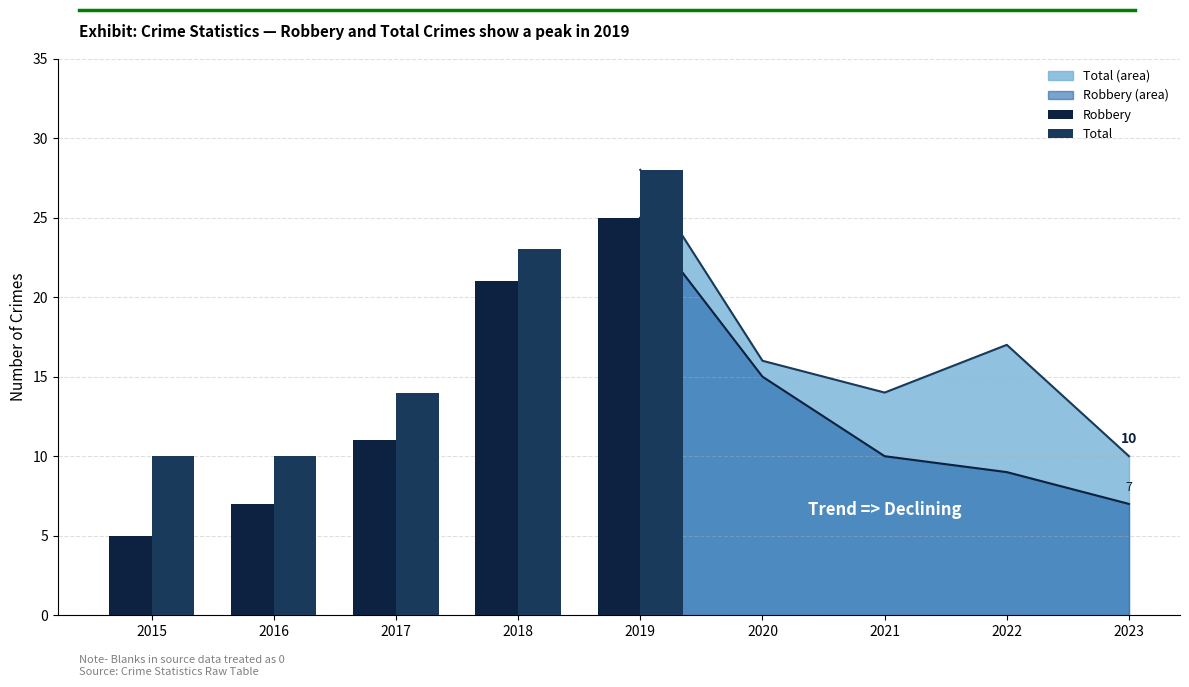

What is the difference between the maximum and minimum values in the Robbery series?

20